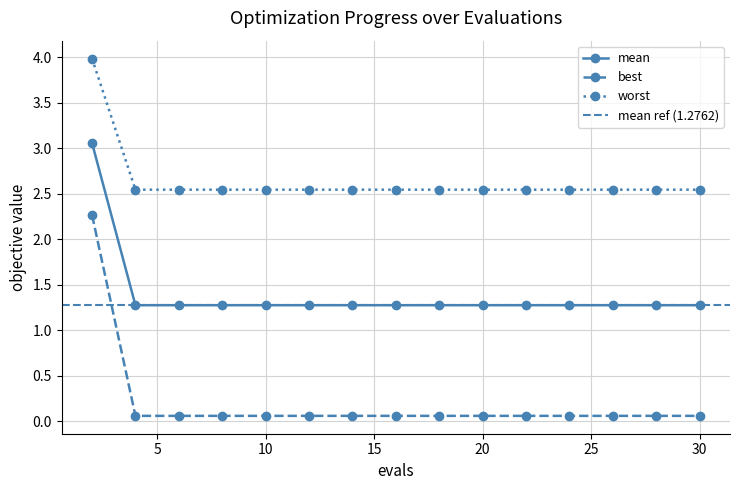

True or false: best has more than 0 points higher than both neighbors.

False